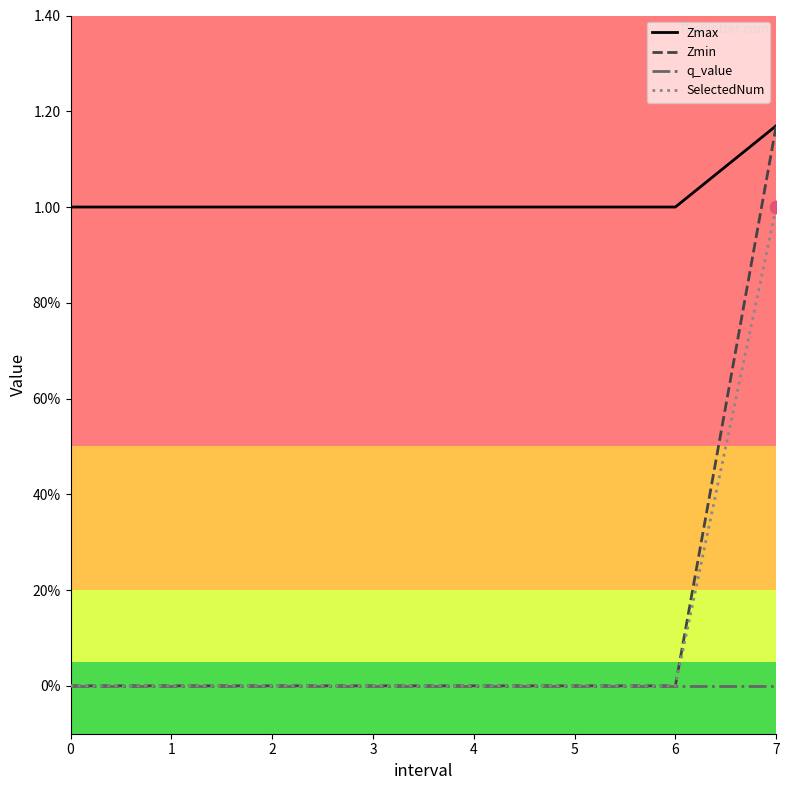

At which category is the sum across all series the highest?

7